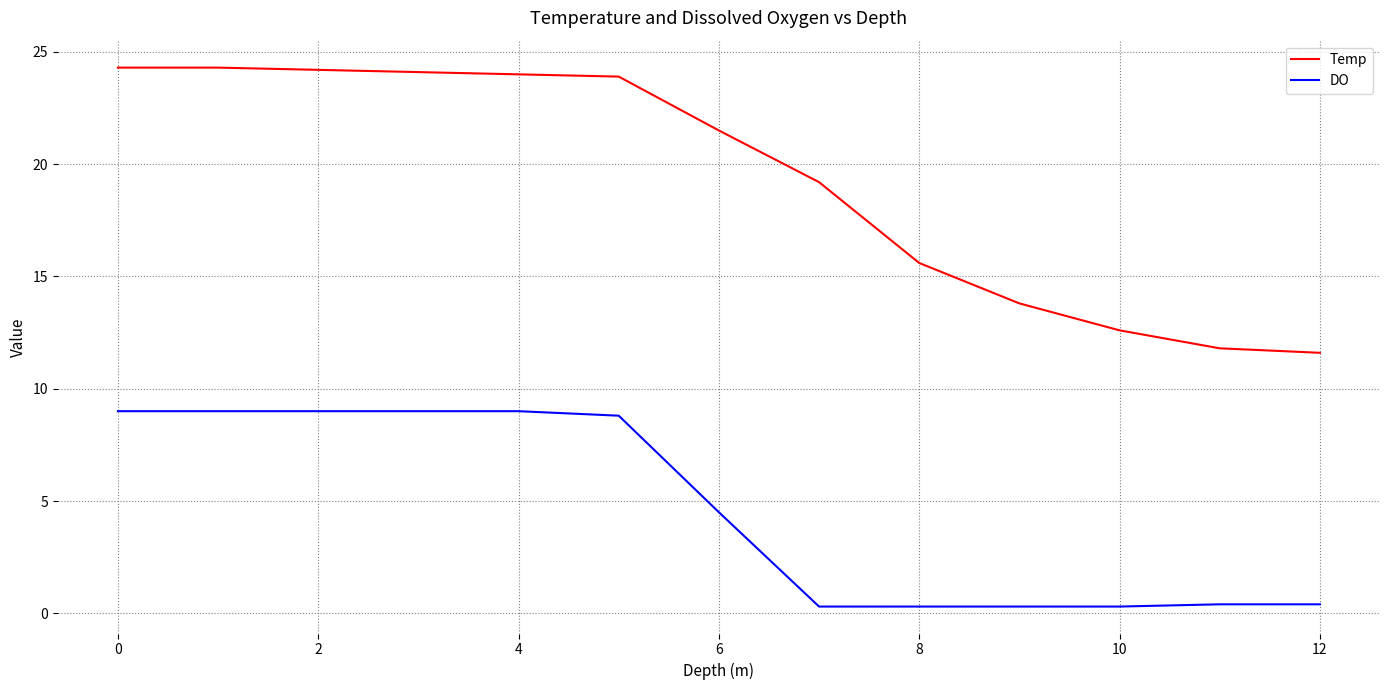

What is the greatest value displayed?

24.3